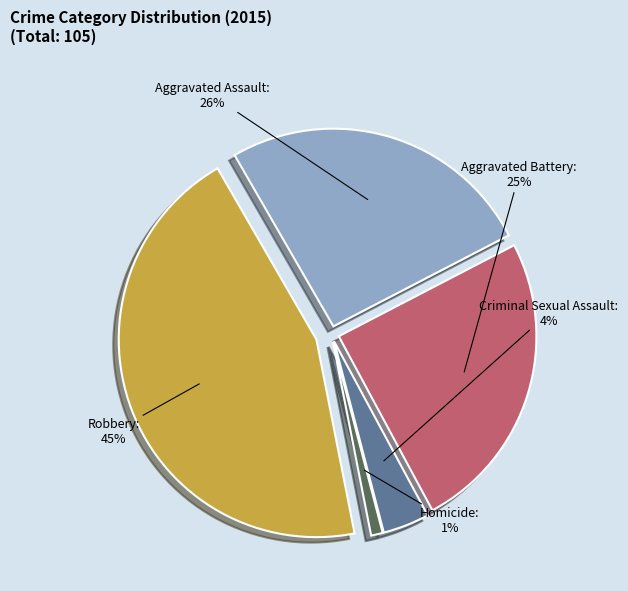

Between Homicide and Criminal Sexual Assault, which is larger?

Criminal Sexual Assault